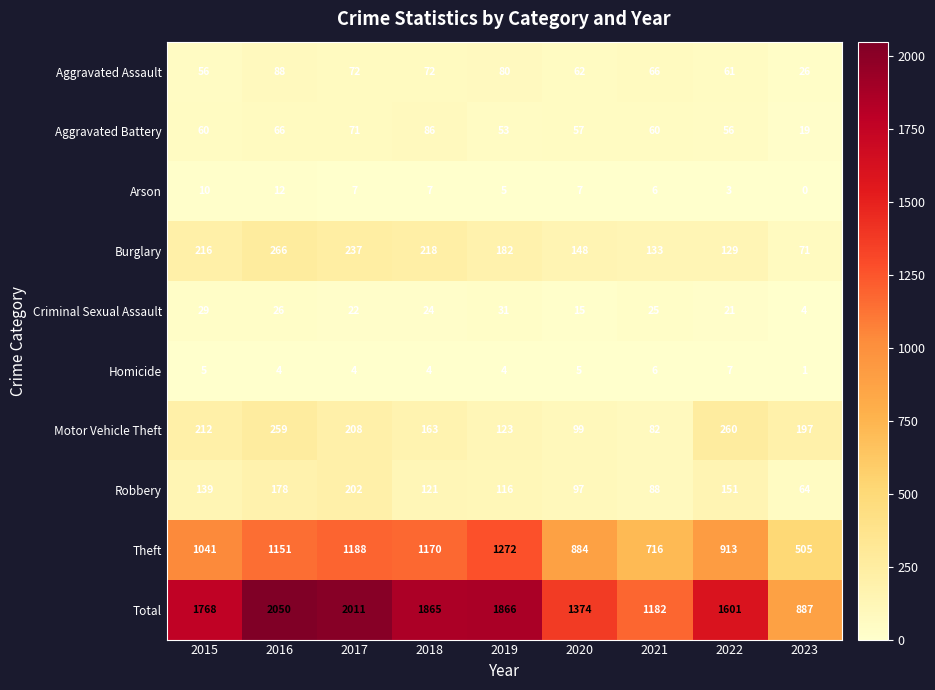

The Homicide series shows 7 at 2015. True or false?

False